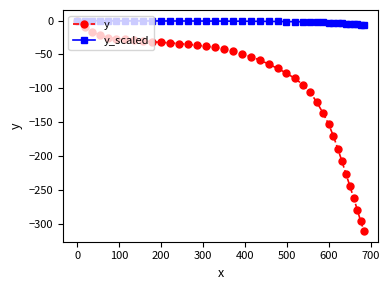

Which series has the widest spread of values?

y